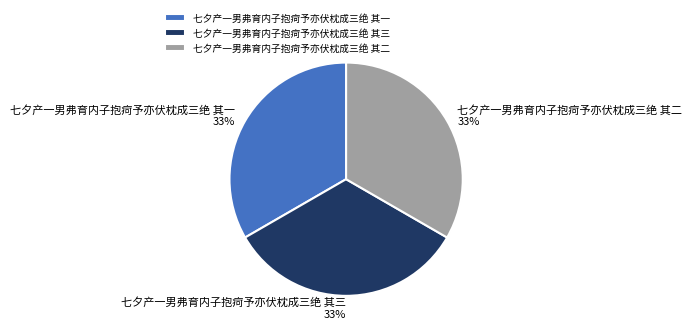

To the nearest percent, what is the average slice percentage?

33%